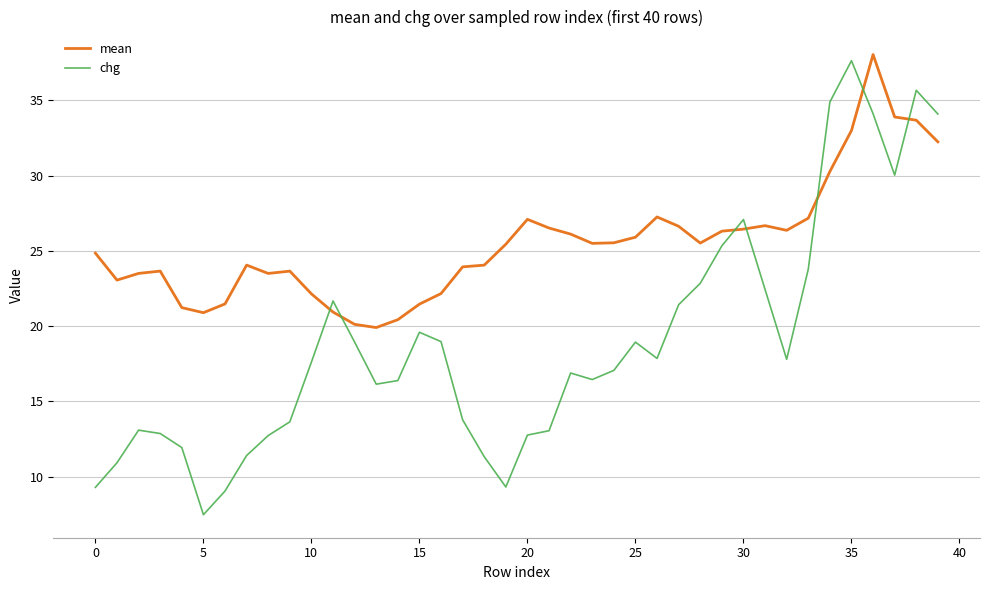

Which series has the largest total across all categories?

mean